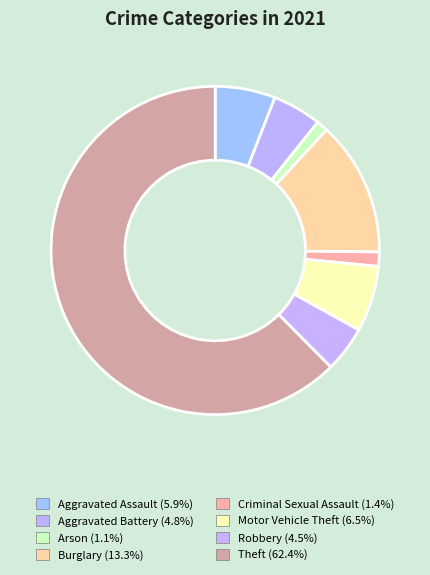

How many slices are in this pie chart?

8